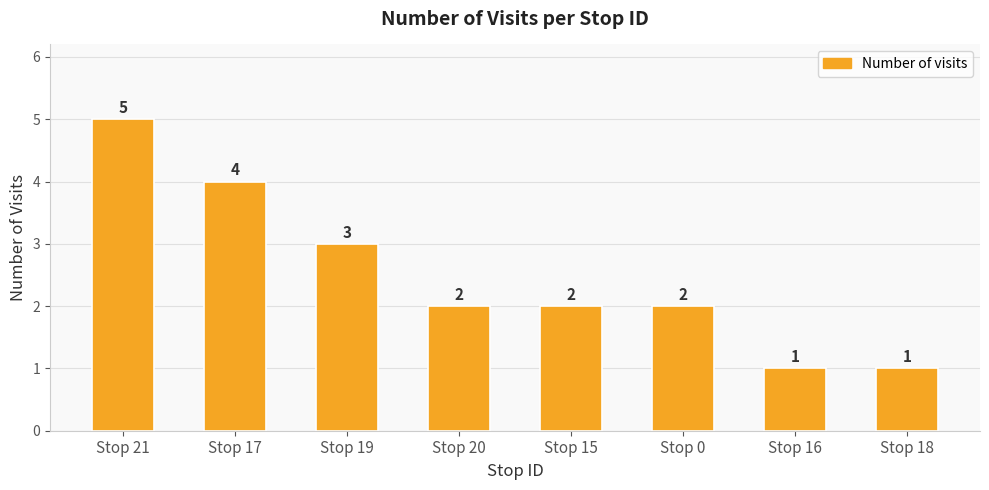

What is the label of the 2nd bar from the left?

Stop 17